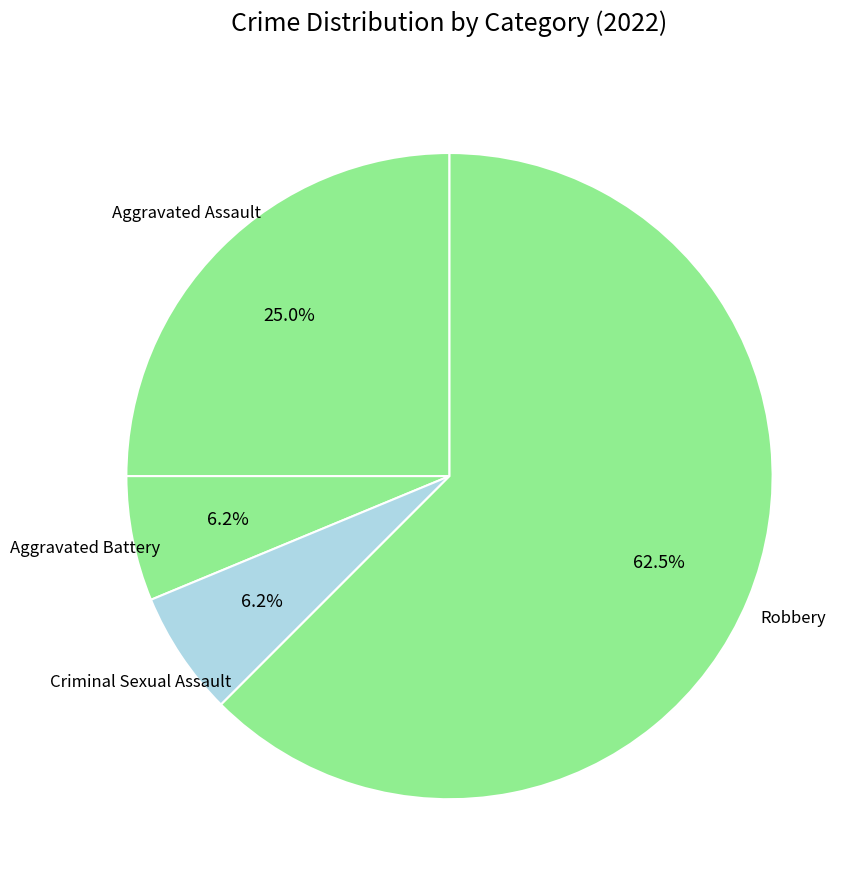

How many segments does this pie chart have?

4